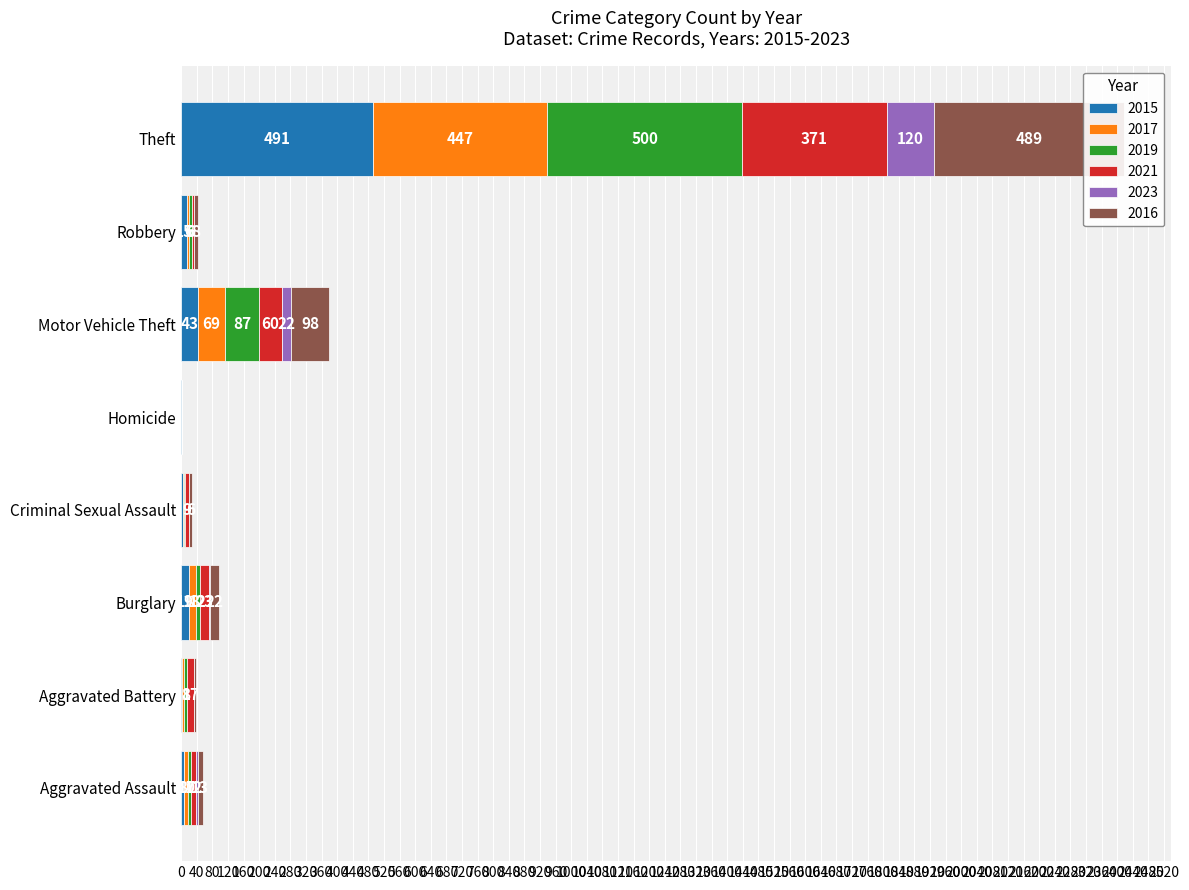

Rank the series by their maximum value, from lowest to highest.

2023, 2021, 2017, 2016, 2015, 2019